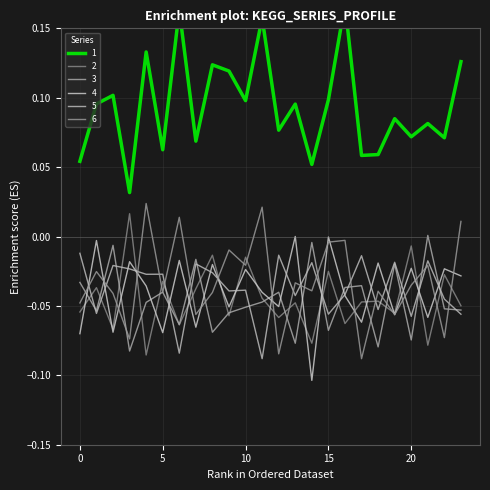

Reading left to right, transcribe all the data shown in this chart.

1: 0.1	0.1	0.1	0.0	0.1	0.1	0.2	0.1	0.1	0.1	0.1	0.2	0.1	0.1	0.1	0.1	0.2	0.1	0.1	0.1	0.1	0.1	0.1	0.1
2: -0.1	-0.0	-0.1	0.0	-0.1	-0.0	-0.1	-0.0	-0.0	-0.1	-0.0	-0.0	-0.1	-0.0	-0.1	-0.0	-0.1	-0.0	-0.0	-0.1	-0.0	-0.1	-0.0	-0.0
3: -0.0	-0.1	-0.0	-0.1	-0.0	-0.0	-0.1	-0.0	-0.1	-0.1	-0.1	-0.0	-0.0	-0.1	-0.0	-0.1	-0.0	-0.0	-0.1	-0.0	-0.1	0.0	-0.1	-0.1
4: -0.1	-0.0	-0.1	-0.0	-0.0	-0.1	-0.0	-0.1	-0.0	-0.1	-0.0	-0.0	-0.1	0.0	-0.1	-0.0	-0.0	-0.1	-0.0	-0.1	-0.0	-0.1	-0.0	-0.0
5: -0.0	-0.1	-0.0	-0.0	-0.0	-0.0	-0.1	-0.0	-0.0	-0.0	-0.0	-0.1	-0.0	-0.0	-0.0	-0.1	-0.0	-0.0	-0.1	-0.0	-0.1	-0.0	-0.0	-0.1
6: -0.0	-0.0	-0.0	-0.1	0.0	-0.0	0.0	-0.1	-0.0	-0.0	-0.0	0.0	-0.1	-0.0	-0.0	-0.0	-0.0	-0.1	-0.0	-0.1	-0.0	-0.0	-0.1	0.0